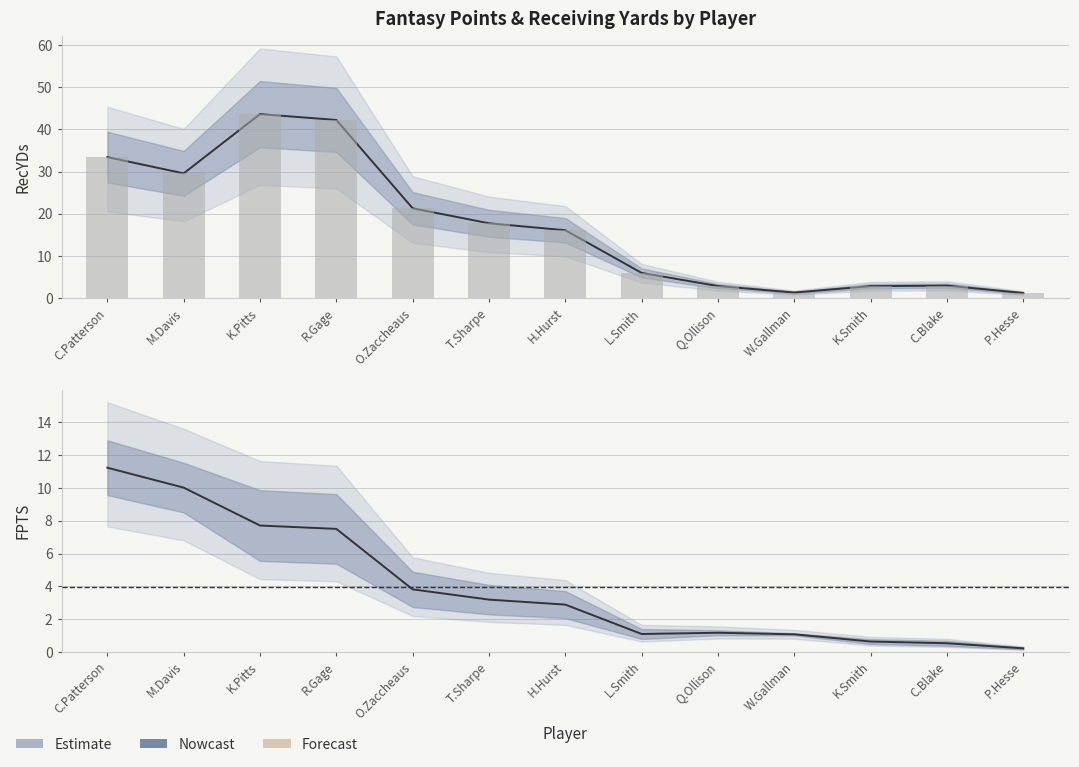

What is the value of the 9th bar from the left?

2.9